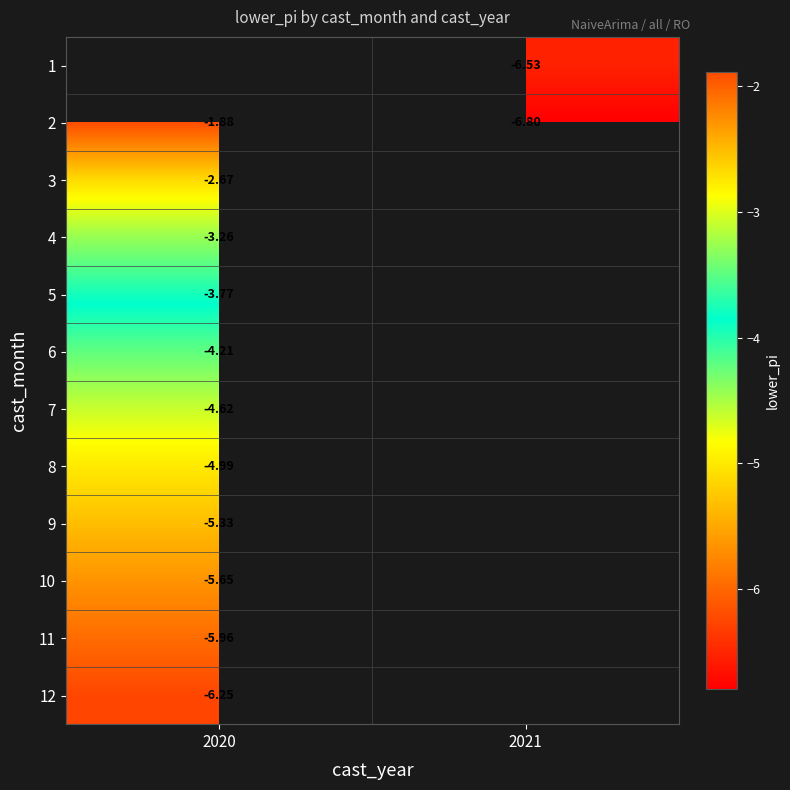

What is the maximum value for 11?

-6.0